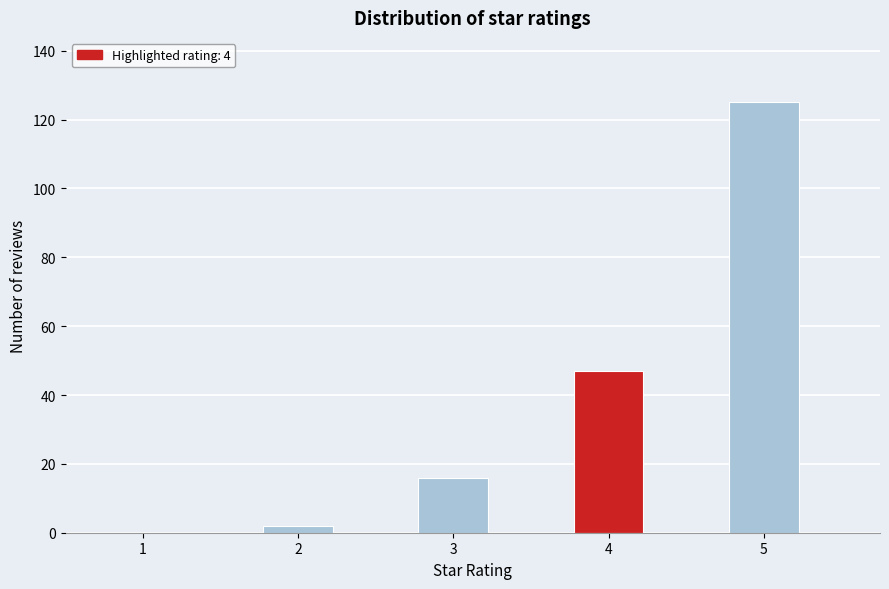

How tall is the bar that spans 4.75 to 5.25 on the x-axis? Neither the bar edges nor the heights are printed on the chart, so give them approximately, as read against the axes.

126